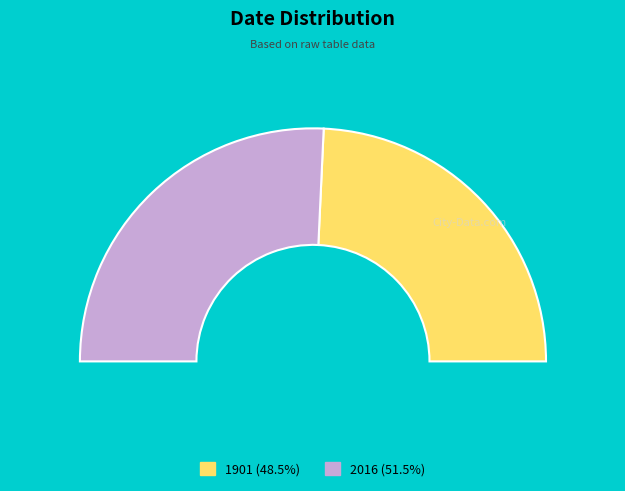

Combined, what portion of the pie is 2016 and 1901?

100.0%